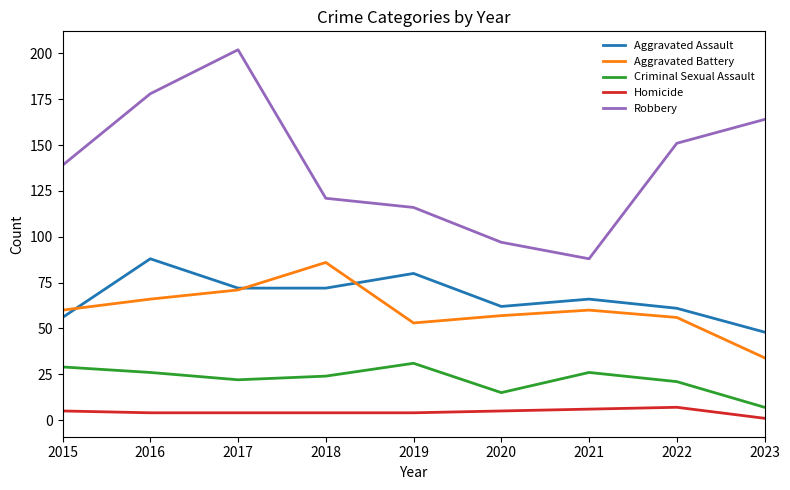

What is the highest value of the Criminal Sexual Assault series?

31